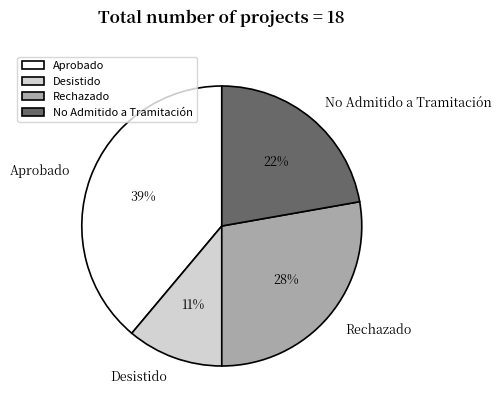

Does No Admitido a Tramitación account for over 50% of the chart?

No